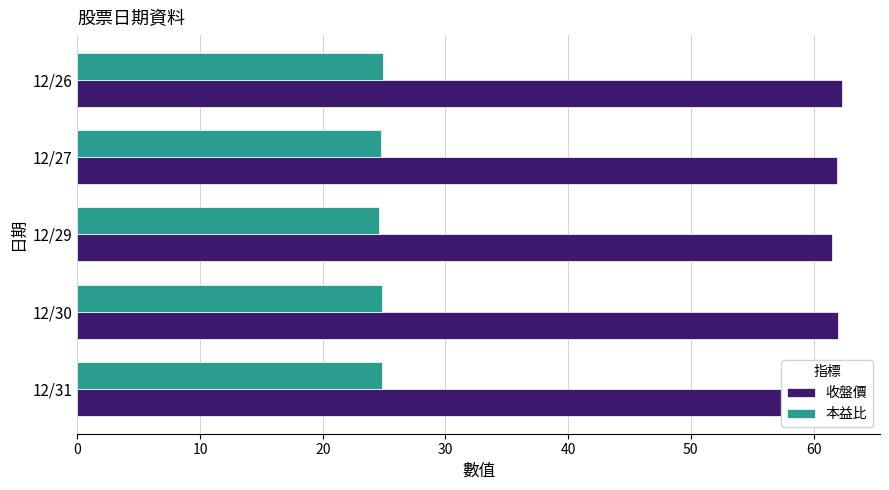

List the series in order of their peak value, highest first.

收盤價, 本益比